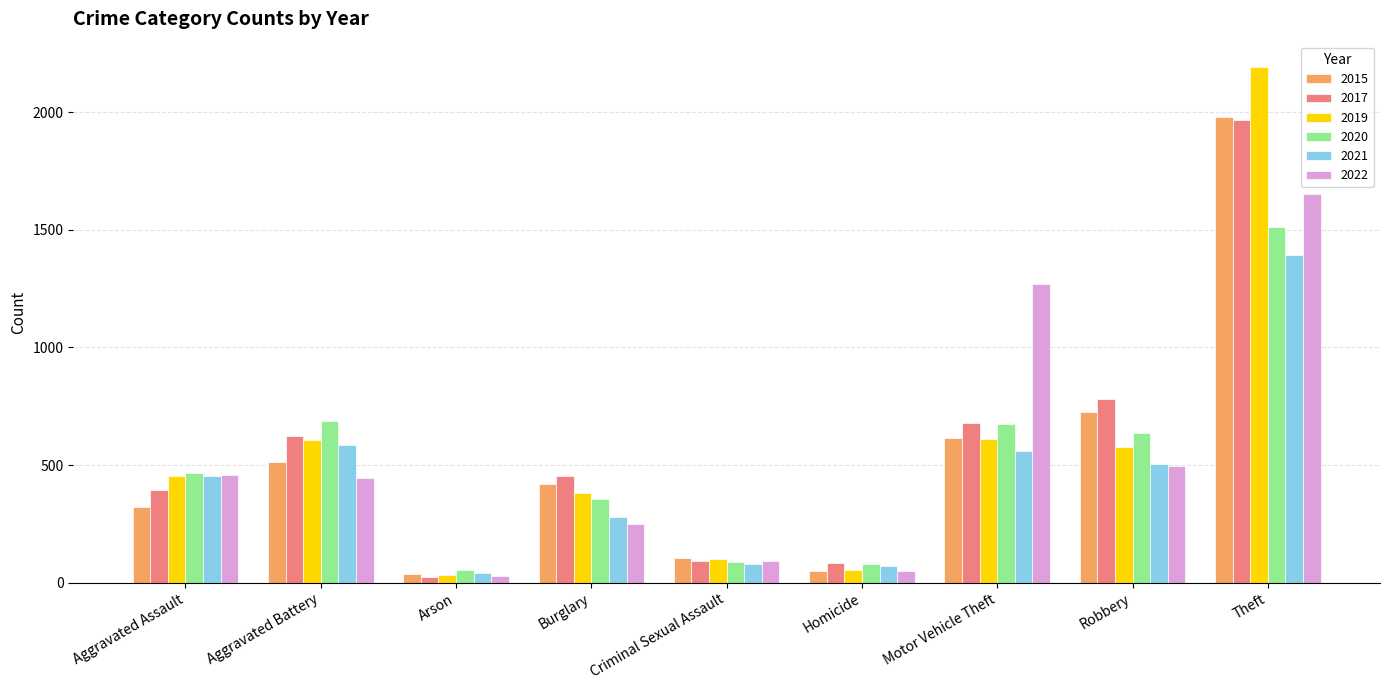

What is the value of the 2017 bar at the 3rd from the left?

23